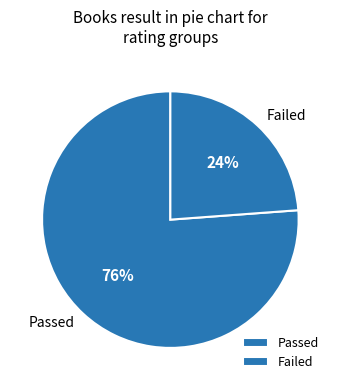

To the nearest percent, what is the average slice percentage?

50%